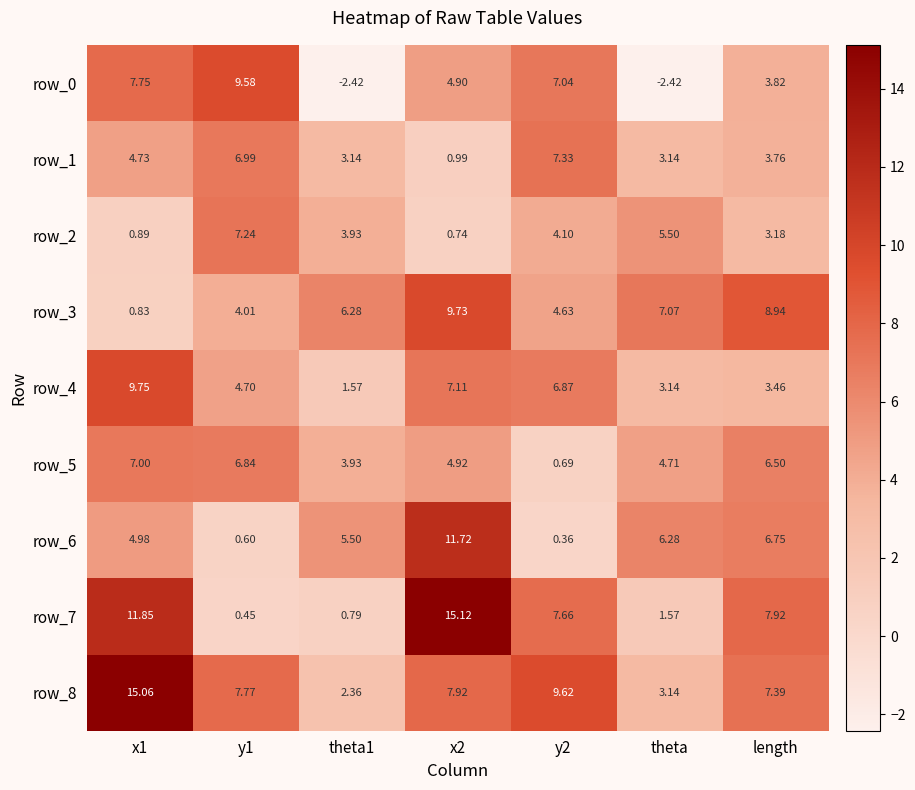

Is the value of row_5 at length greater than the value of row_3 at y2?

Yes